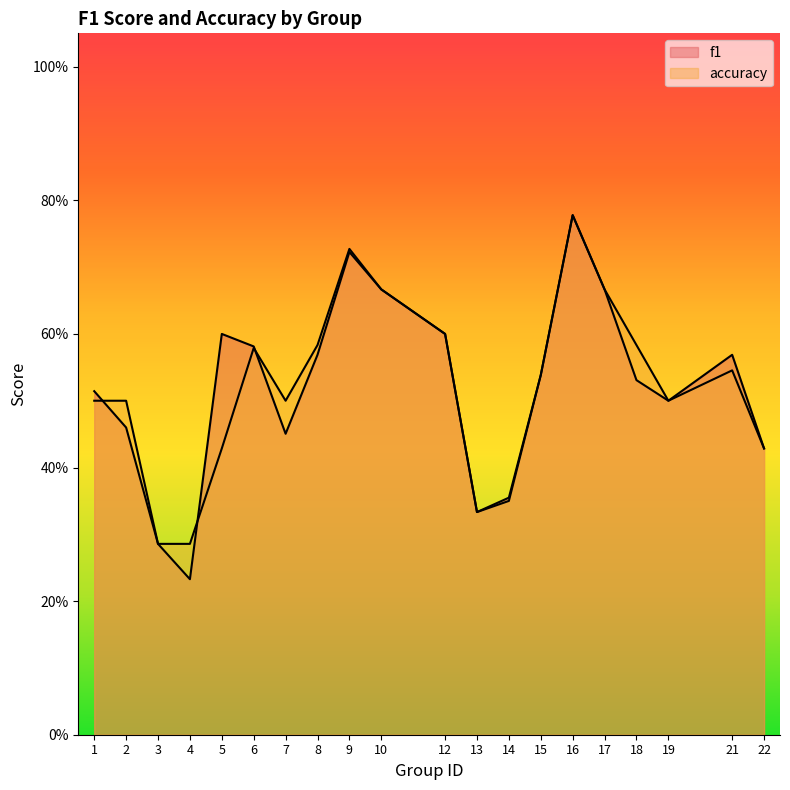

Rank the series by their average value, from lowest to highest.

accuracy, f1